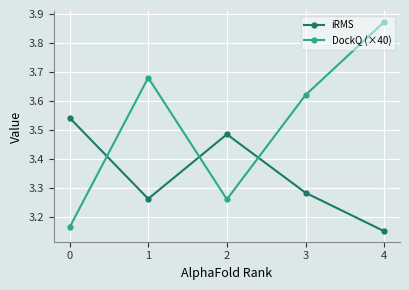

Count the DockQ (×40) values in the range 3 to 4.

5